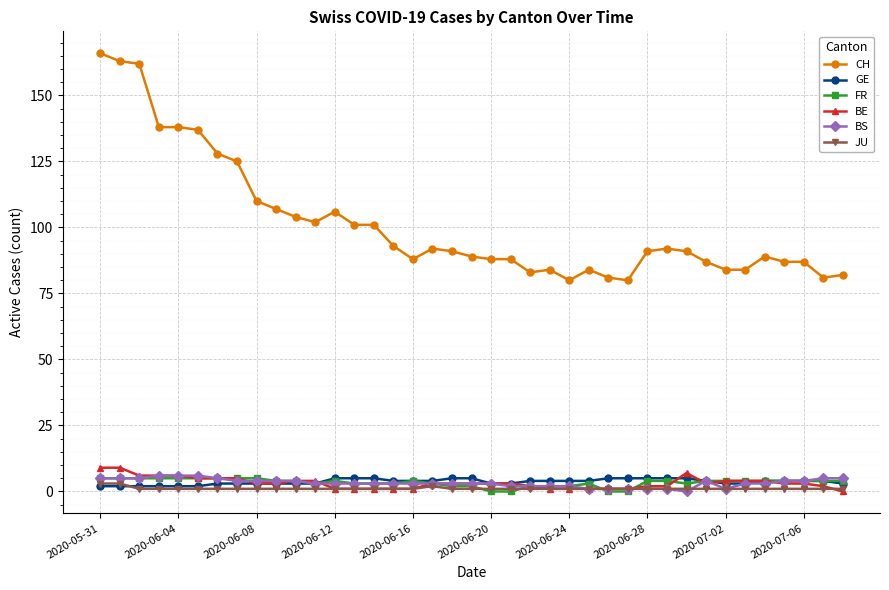

What is the difference between the maximum and minimum values in the CH series?

86